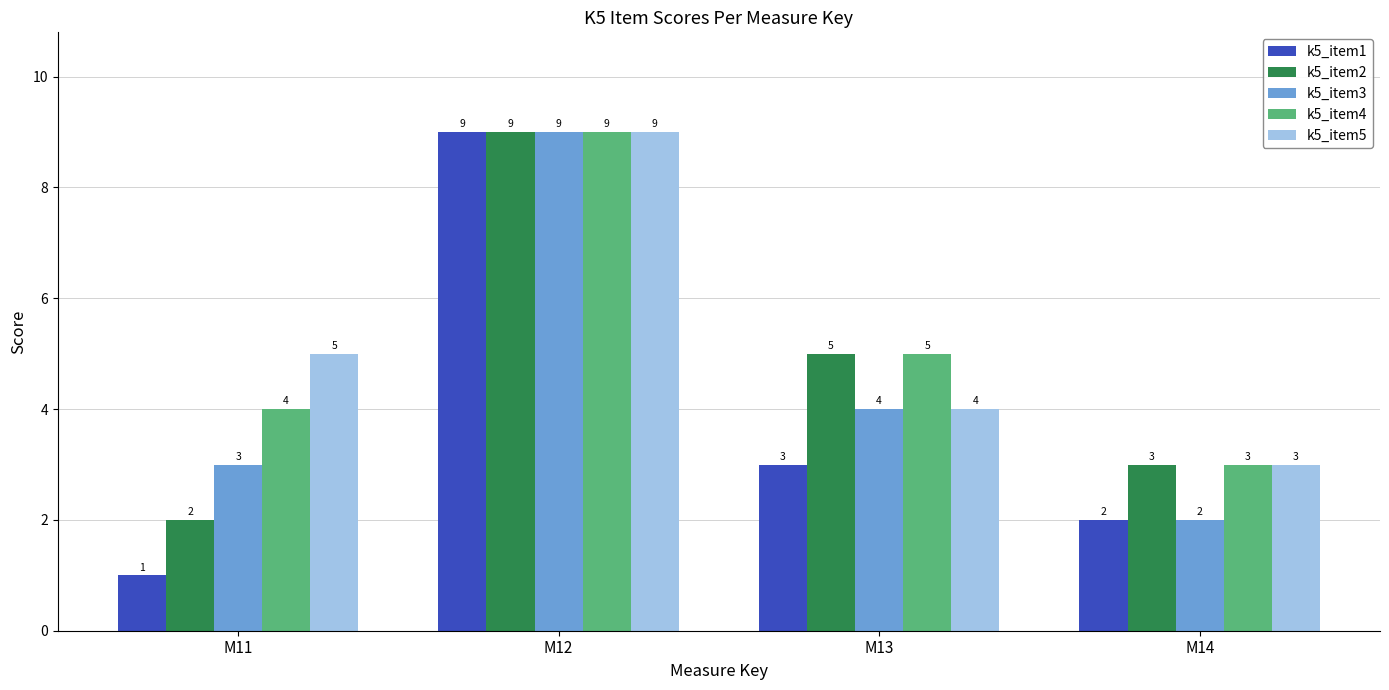

Is it true that k5_item2 equals 3 at M13?

False